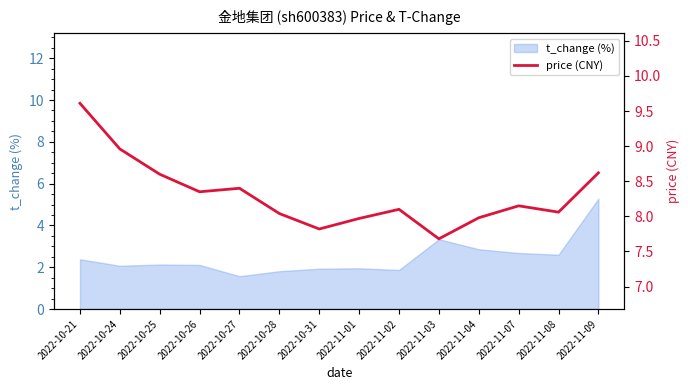

How many points are higher than both their immediate neighbors (excluding endpoints)?

3